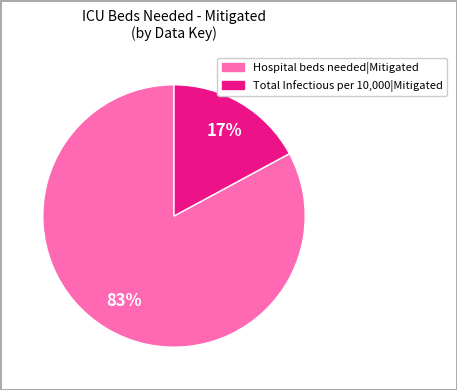

True or false: Total Infectious per 10,000|Mitigated accounts for 3% of the total.

False